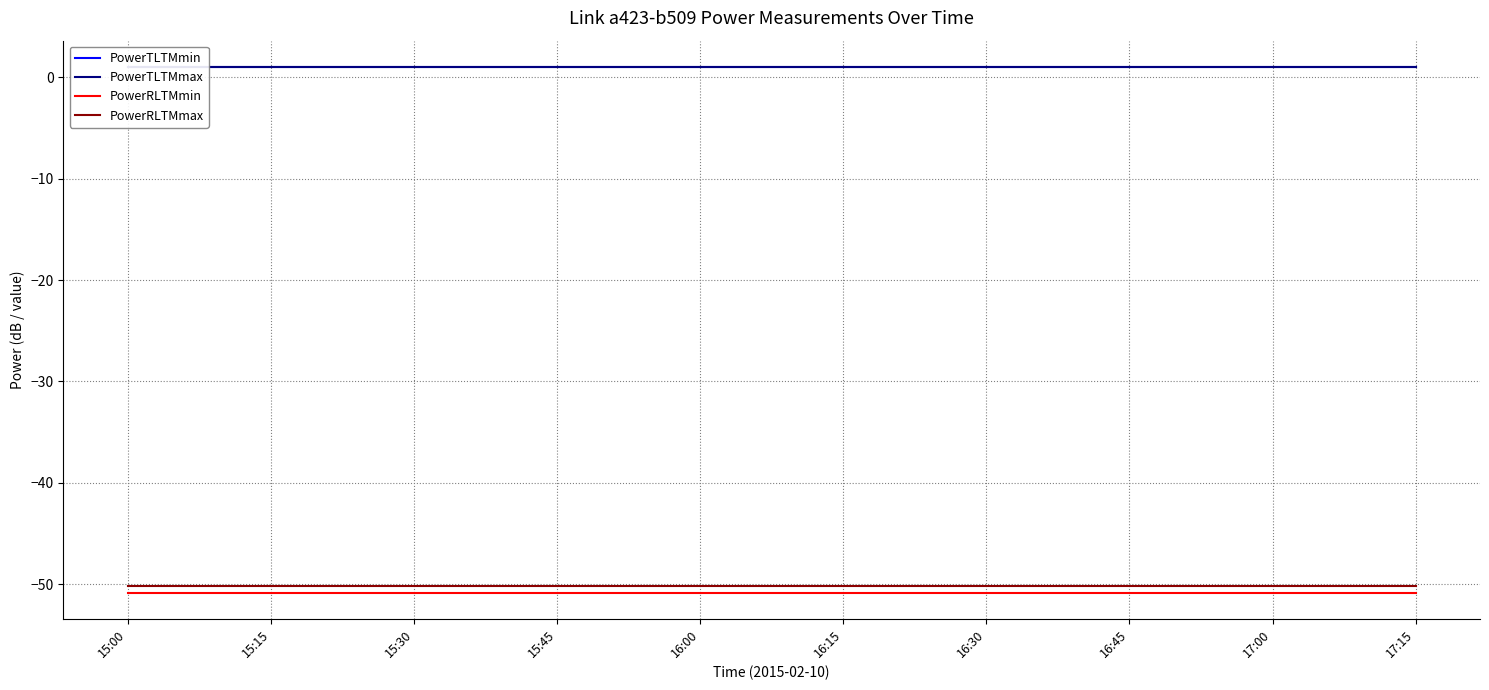

The PowerTLTMmax series shows 0.4 at 15:15. True or false?

False